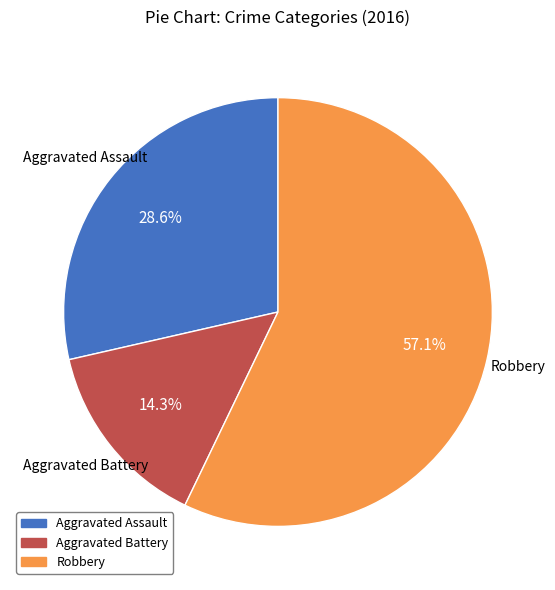

True or false: Robbery accounts for 50% of the total.

False